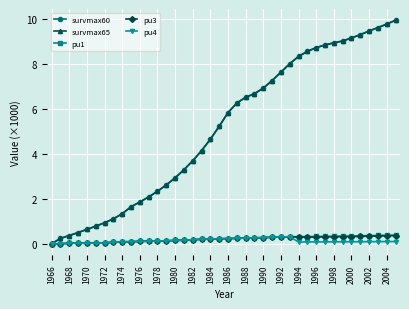

Does the chart have visible grid lines?

Yes